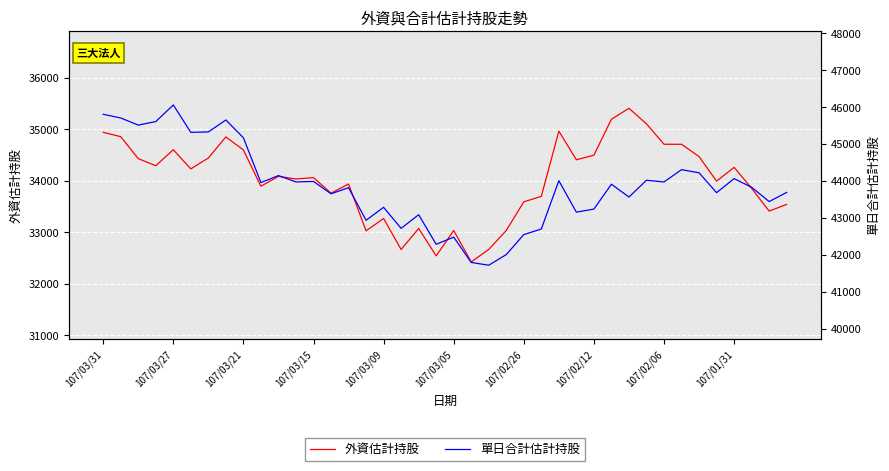

What is the label of the 23rd point from the left?

22